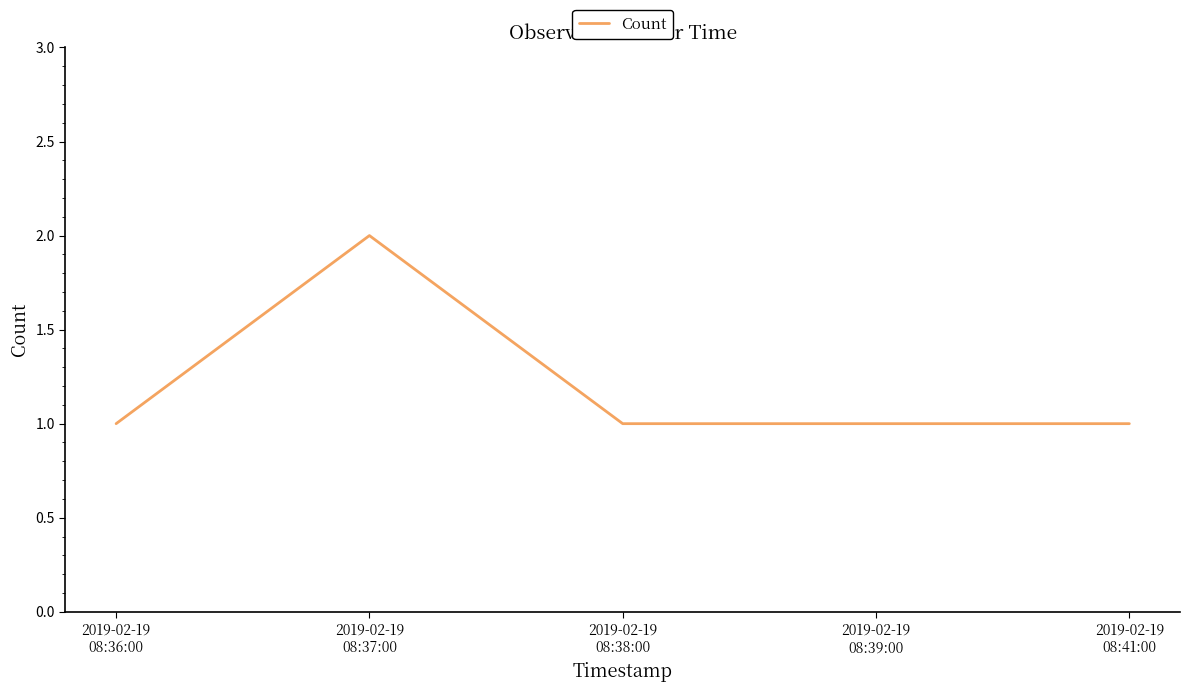

What is the sum of all values?

6